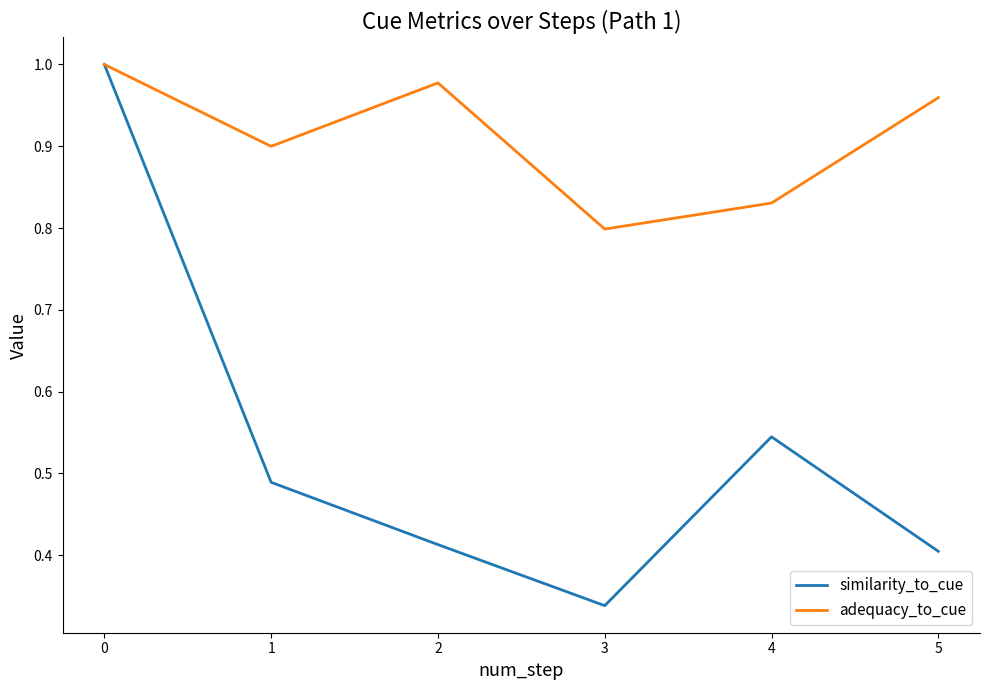

What is the total value across all series at 3?

1.1